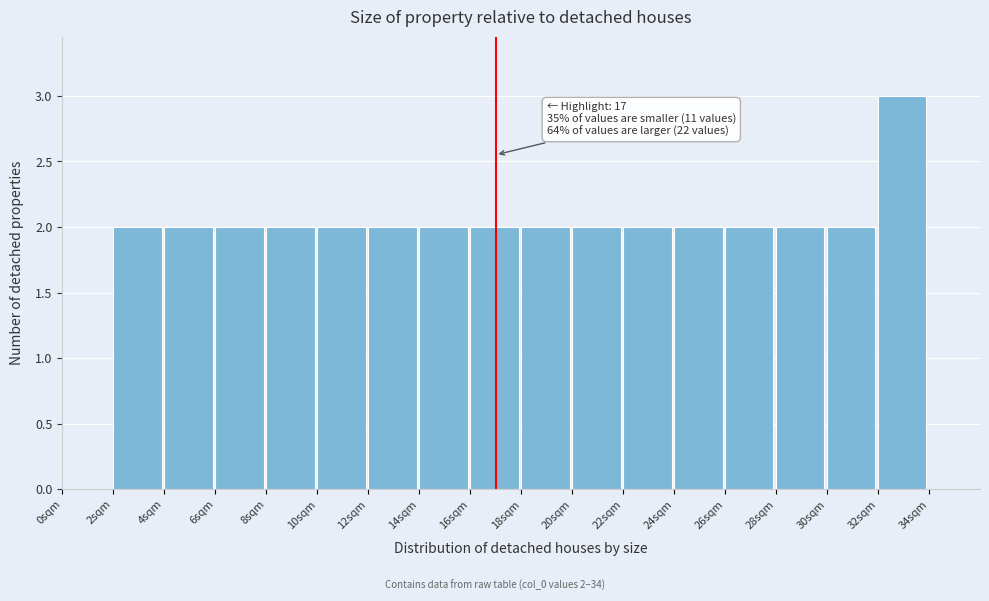

Over which range of the x-axis is the bar tallest?

32 to 34